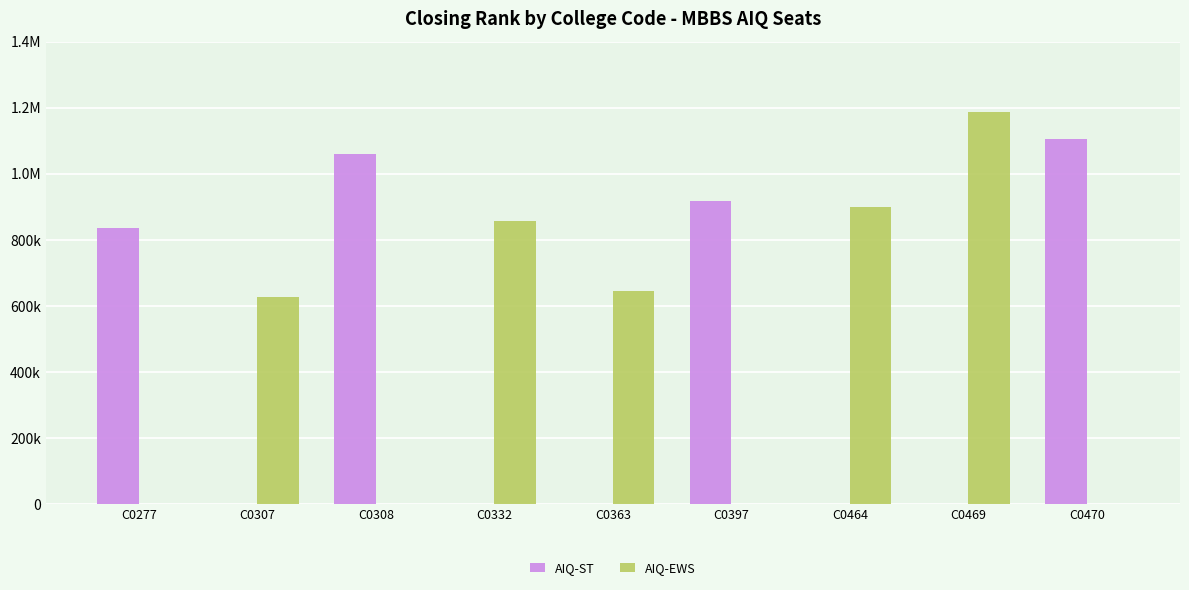

Are the bars horizontal?

No